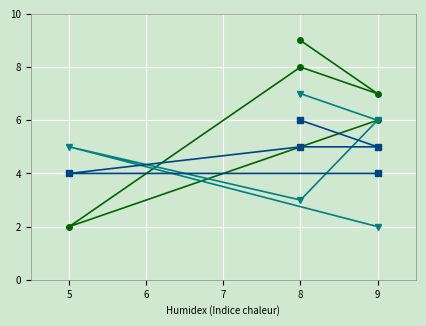

Between 6 and 8, which series saw the biggest shift?

series_2